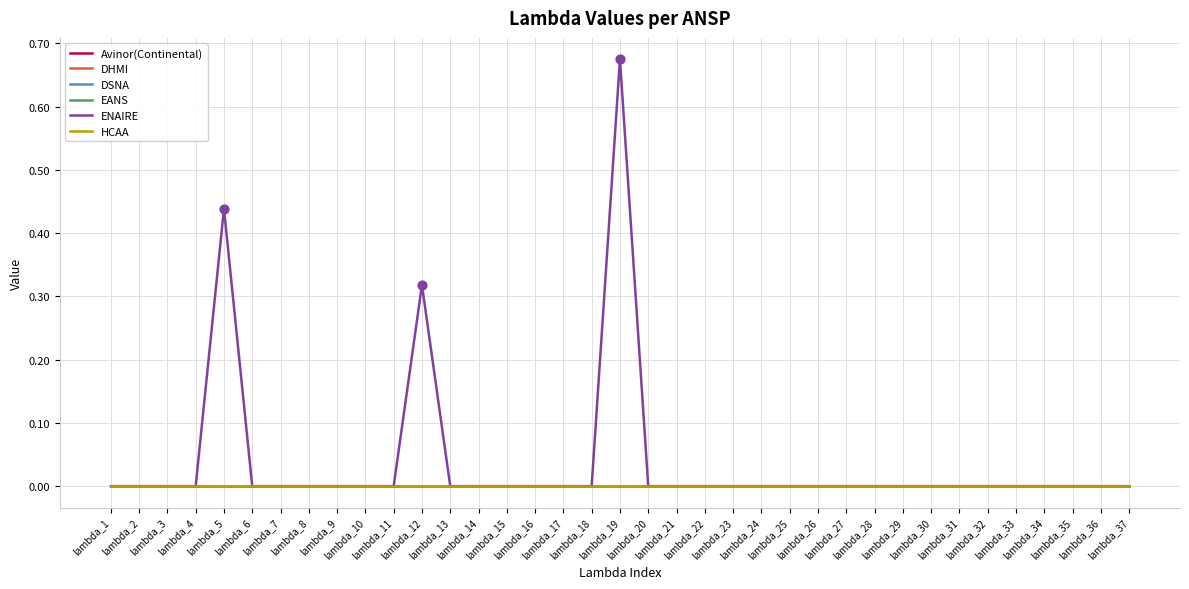

At which category is the sum across all series the highest?

lambda_19